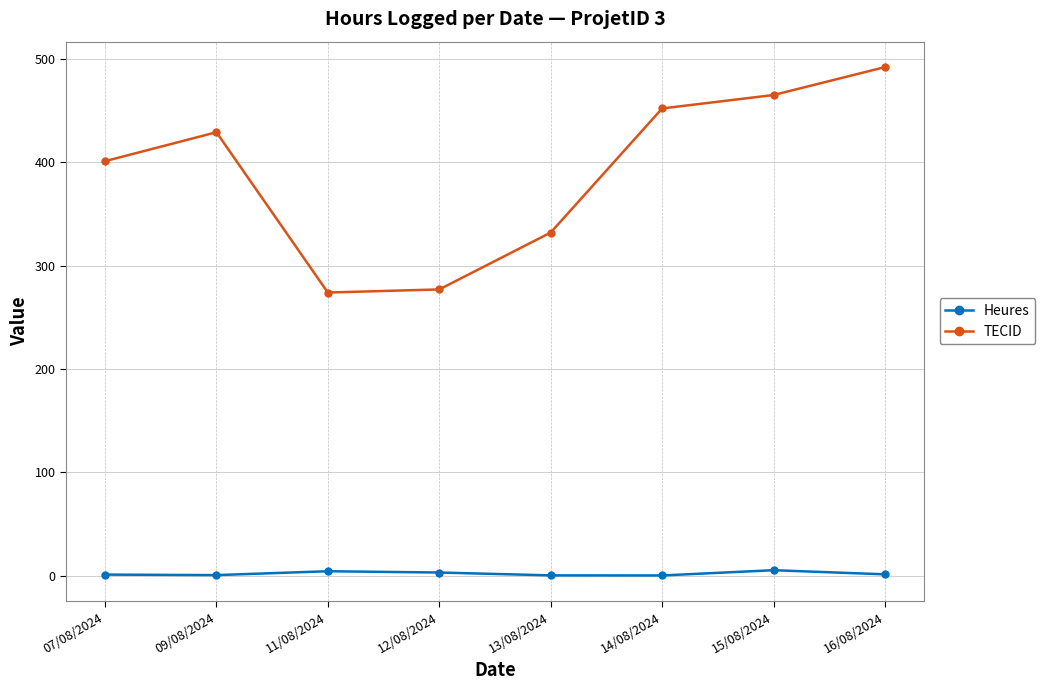

List the series in order of their overall mean, lowest first.

Heures, TECID